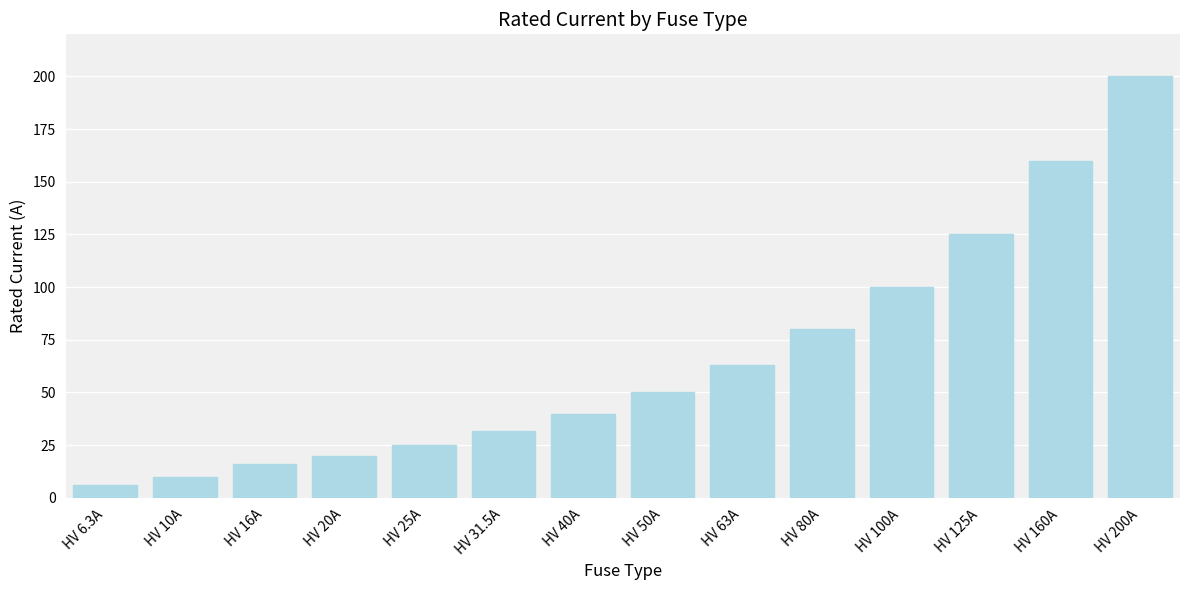

List the labels in order of value, smallest first.

HV 6.3A, HV 10A, HV 16A, HV 20A, HV 25A, HV 31.5A, HV 40A, HV 50A, HV 63A, HV 80A, HV 100A, HV 125A, HV 160A, HV 200A